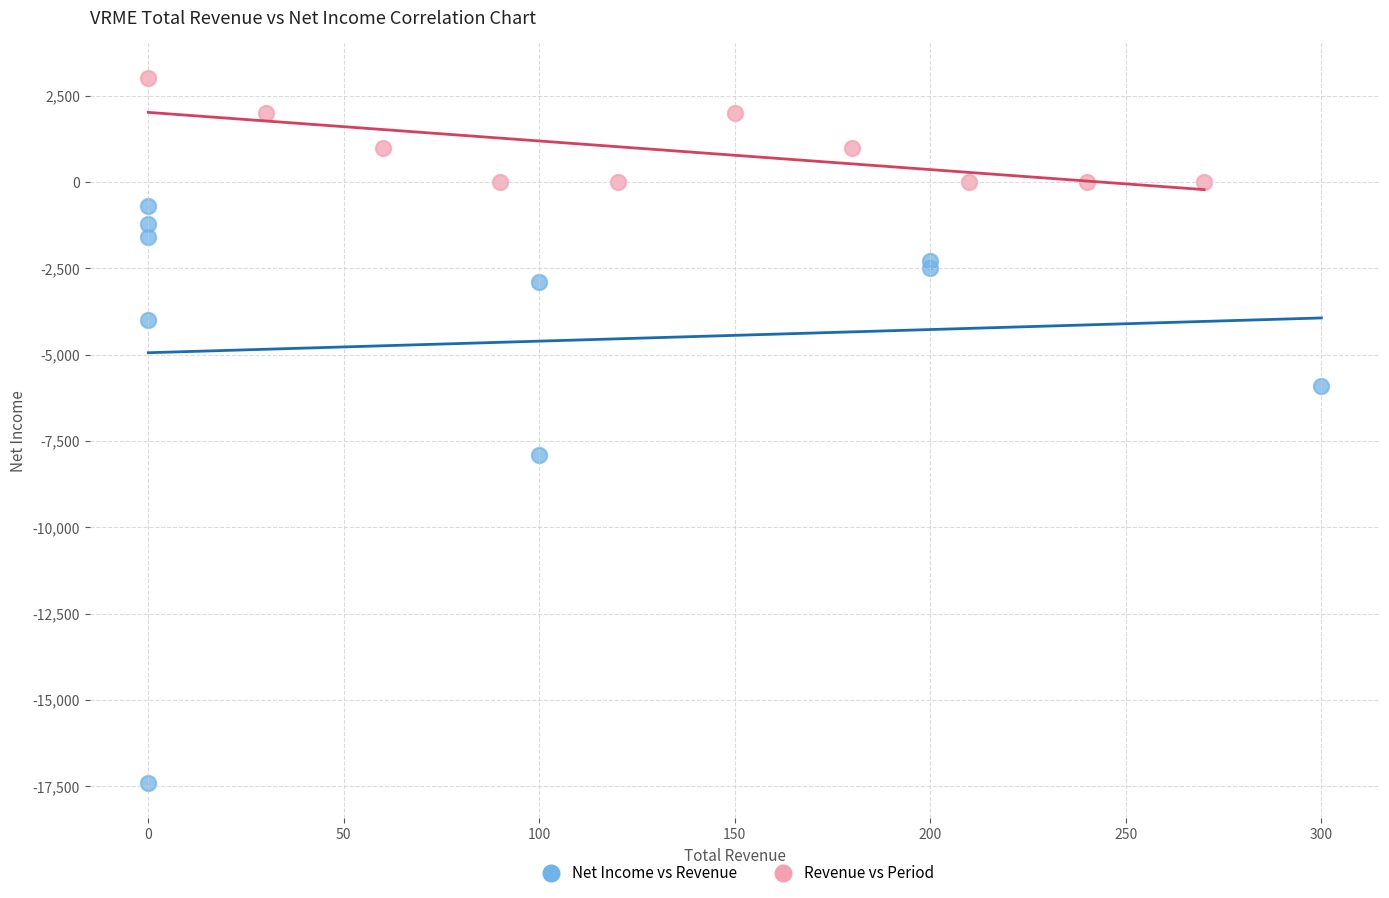

Which series has the widest spread of Y values?

Net Income vs Revenue